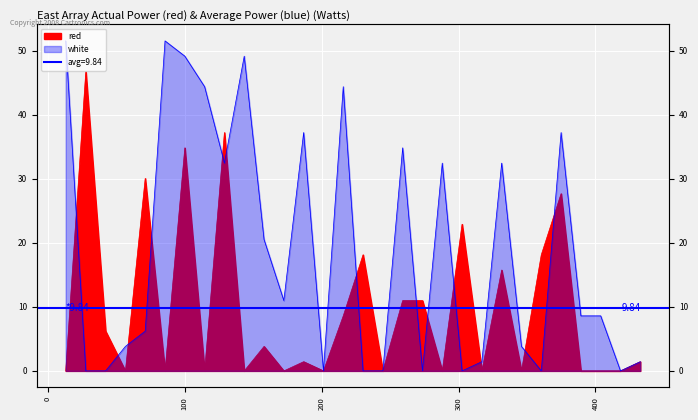

Reading left to right, extract all data points from this chart.

red: 0.0	46.8	6.2	0.0	30.1	0.0	34.9	0.0	37.2	0.0	3.8	0.0	1.4	0.0	8.6	18.1	0.0	11.0	11.0	0.0	22.9	0.0	15.8	0.0	18.1	27.7	0.0	0.0	0.0	1.4
white: 51.6	0.0	0.0	3.8	6.2	51.6	49.2	44.4	32.5	49.2	20.5	11.0	37.2	0.0	44.4	0.0	0.0	34.9	0.0	32.5	0.0	1.4	32.5	3.8	0.0	37.2	8.6	8.6	0.0	1.4